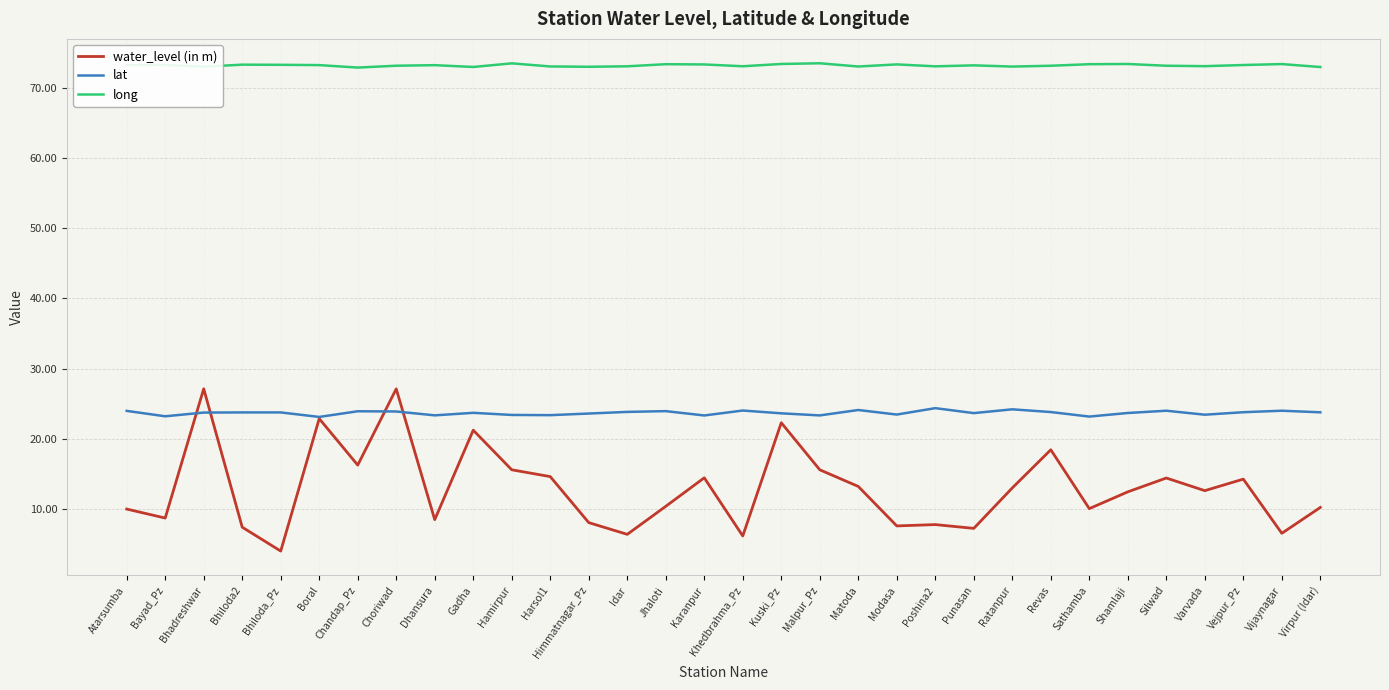

What is the total value across all series at Jhaloti?

107.7